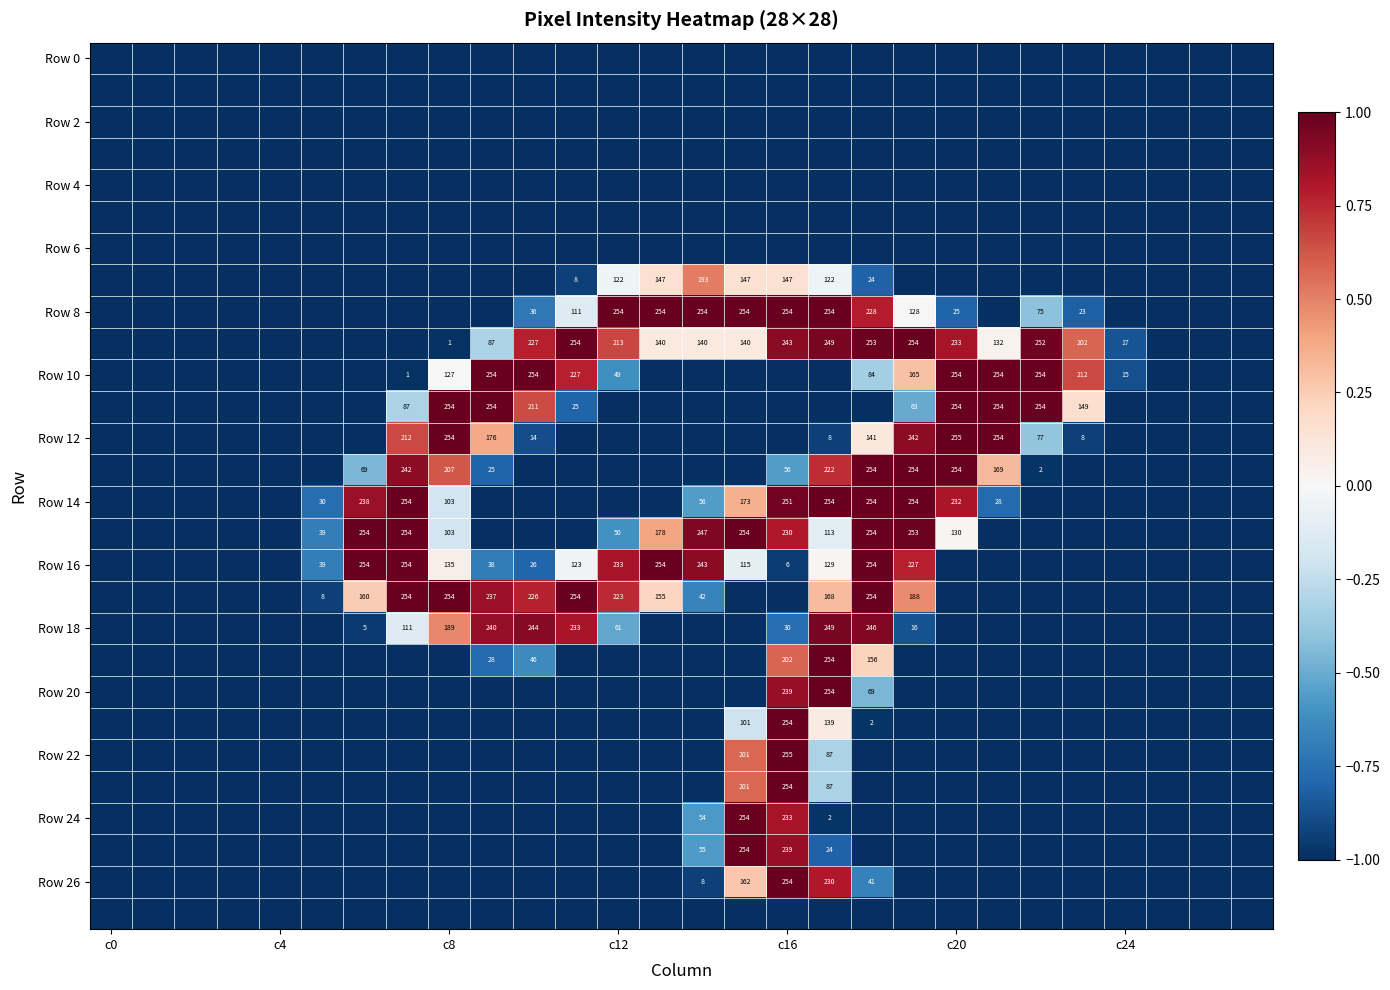

The Row 24 series shows 233 at c16. True or false?

True